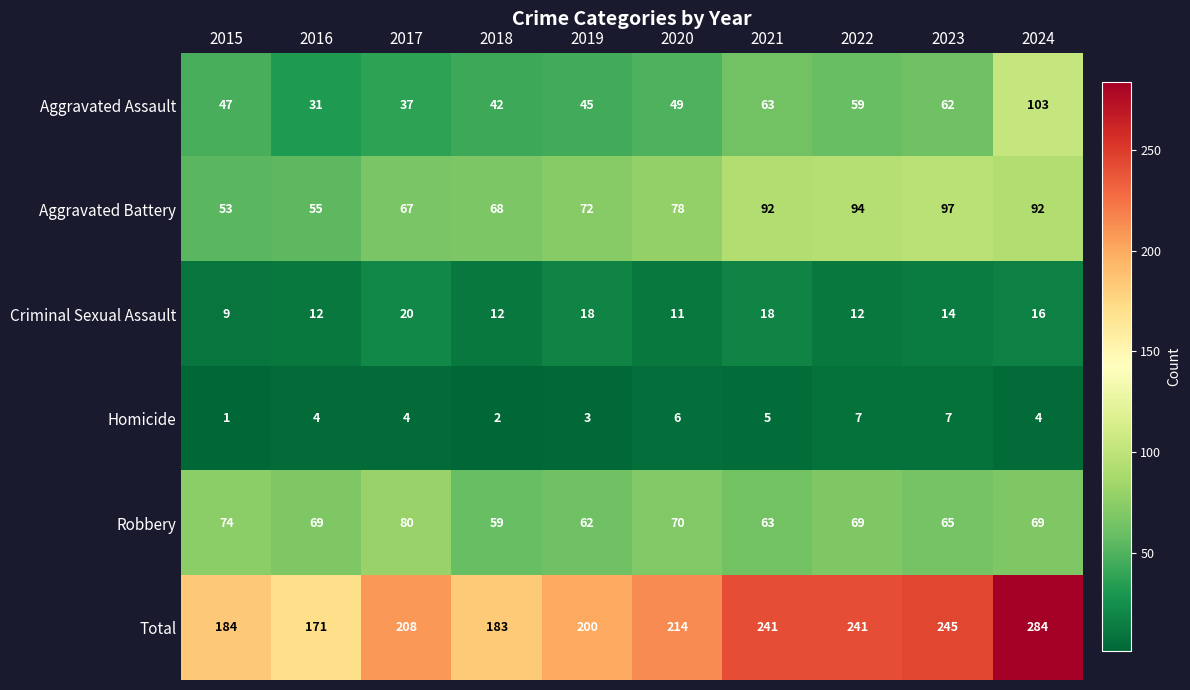

At which category is the sum across all series the highest?

2024